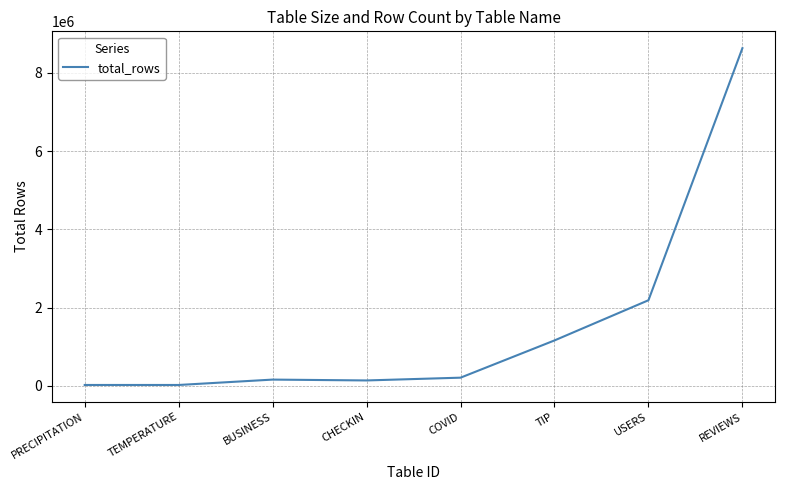

What is the greatest value displayed?

8634642